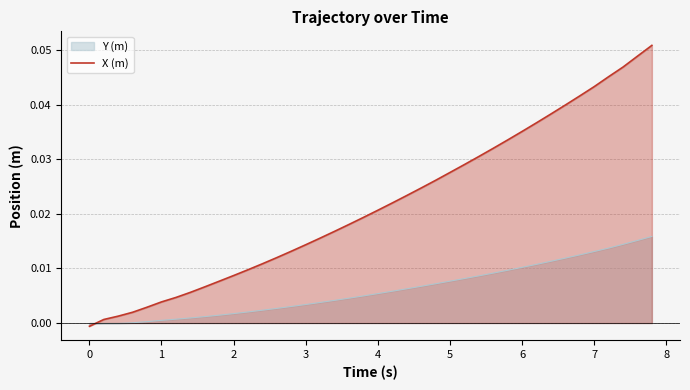

Which series has the largest total across all categories?

X (m)